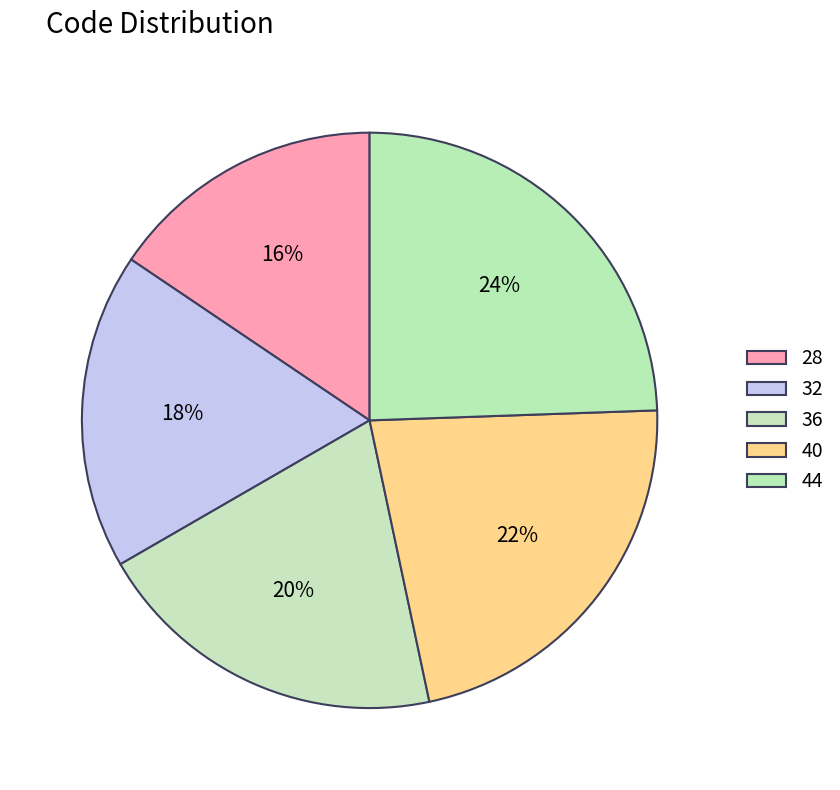

How many segments does this pie chart have?

5